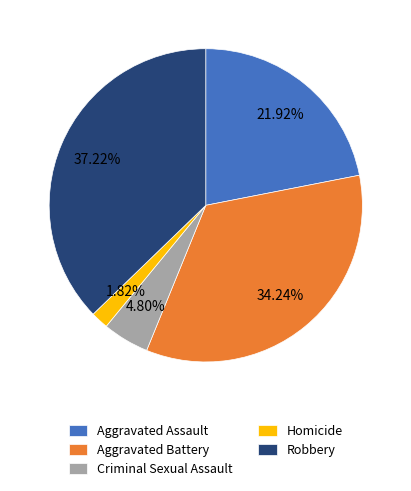

Is it true that Homicide is 2% of the pie?

True